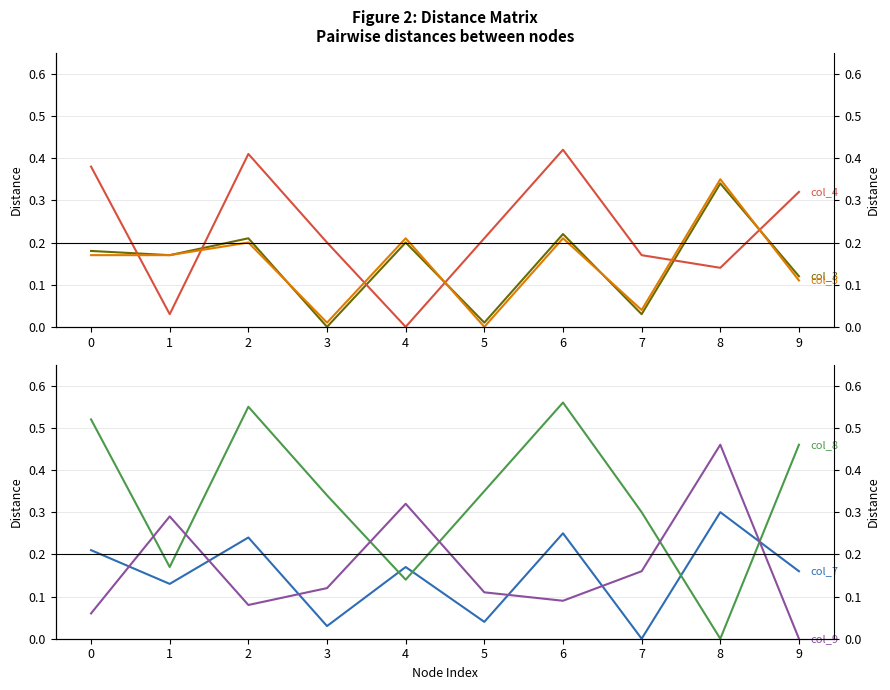

At how many categories does at least one series exceed 0?

10